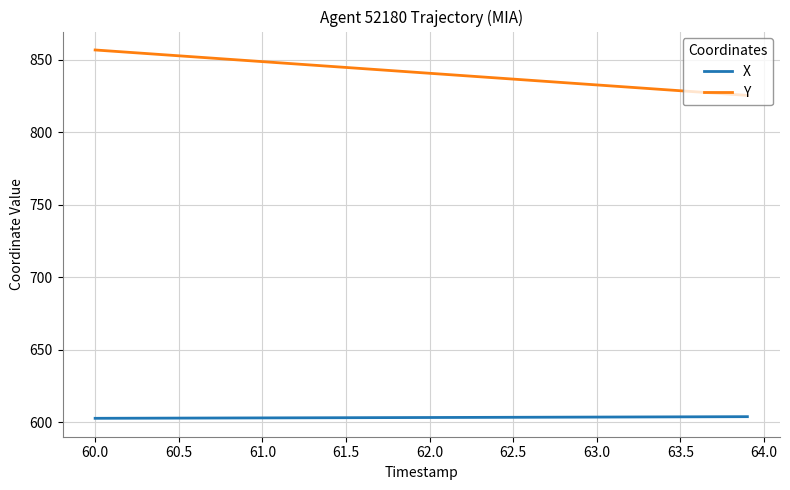

True or false: Y and X intersect in this chart.

False